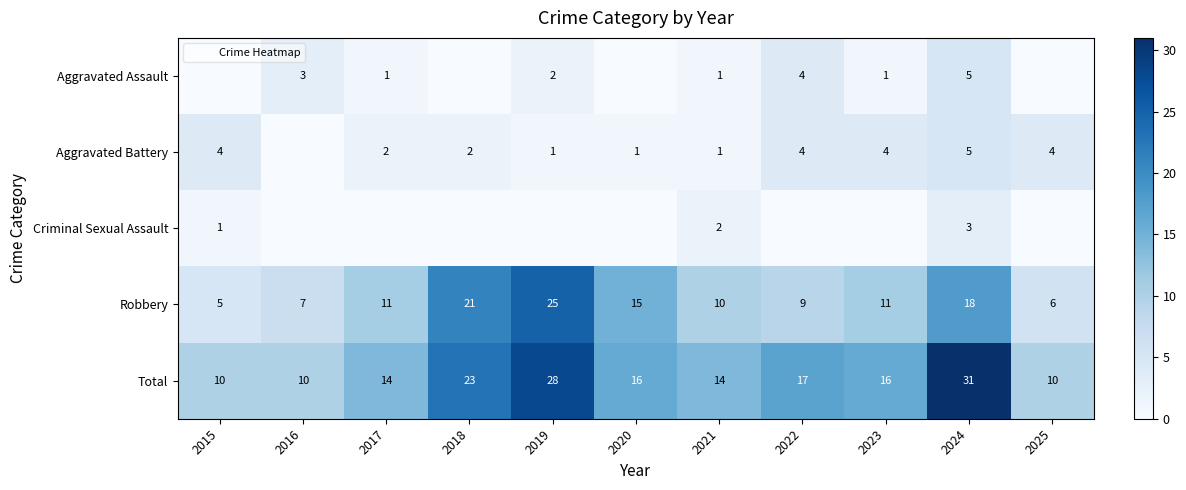

The value of Aggravated Battery at 2015 is 2. True or false?

False